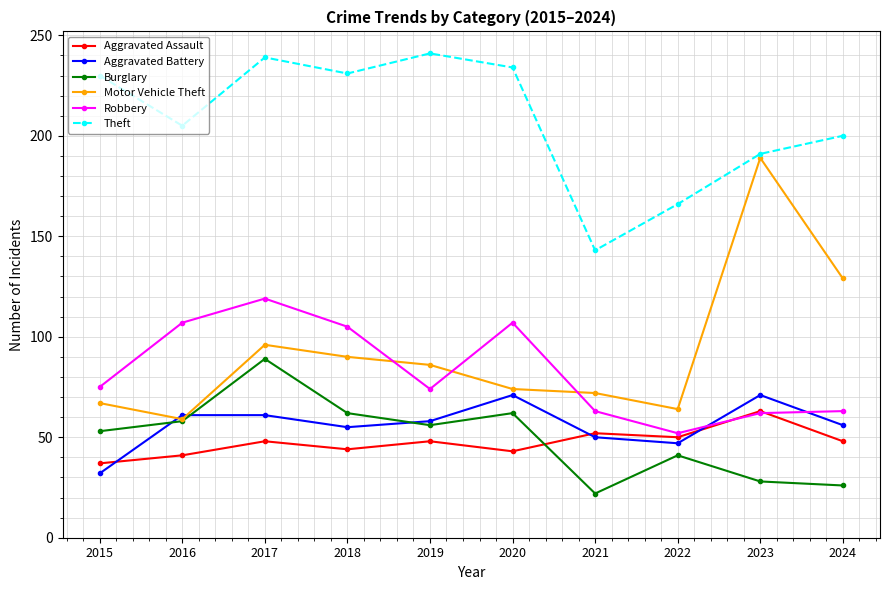

Which series changed the most between 2018 and 2023?

Motor Vehicle Theft